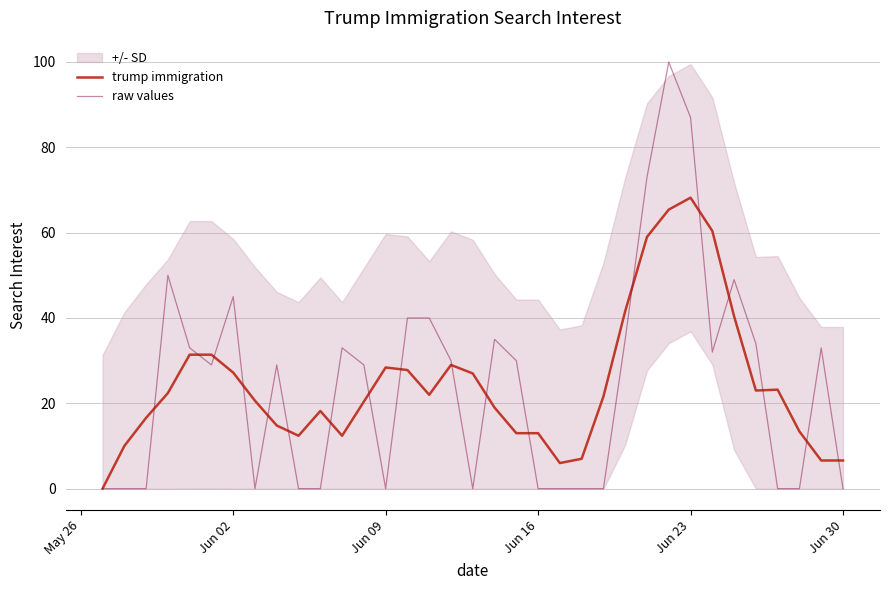

What is the highest value of the trump immigration series?

68.2